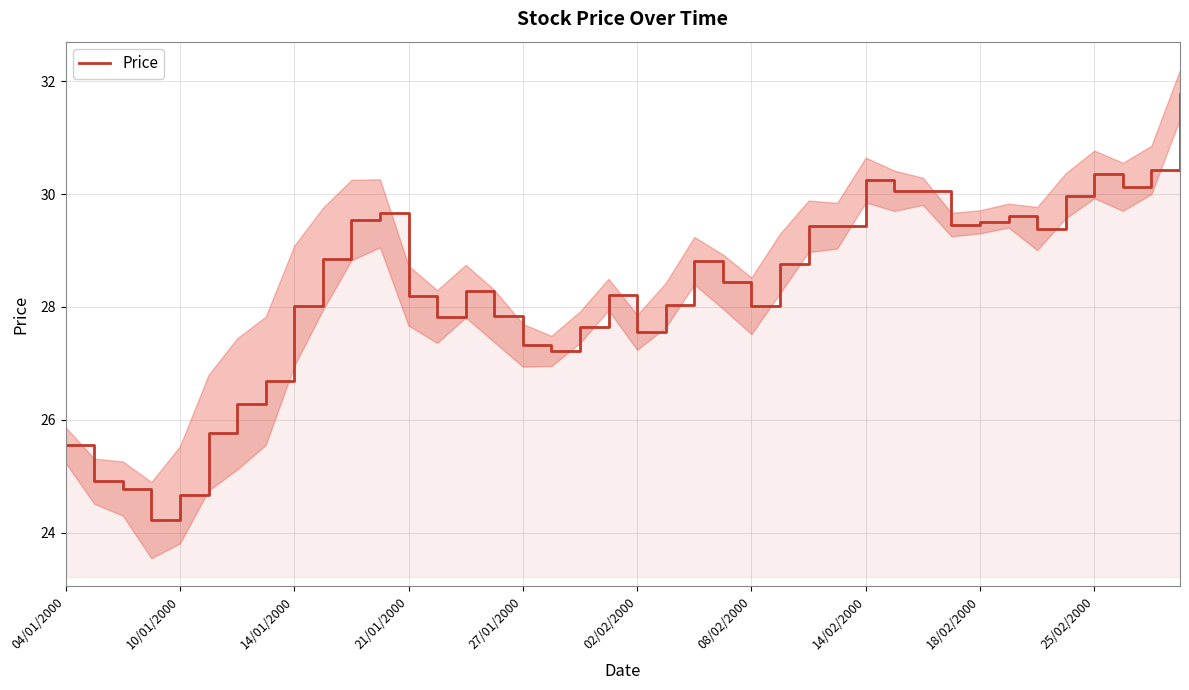

What is the change in value from 25 to 31?

+0.7